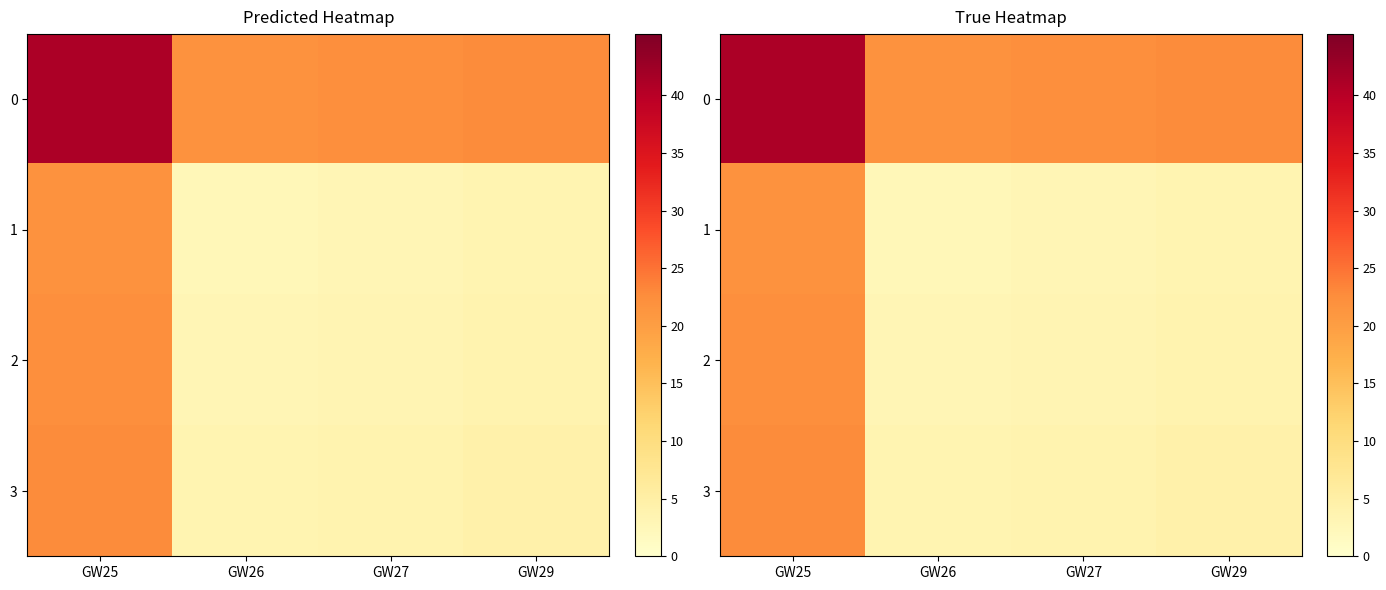

How many series are shown in this chart?

4